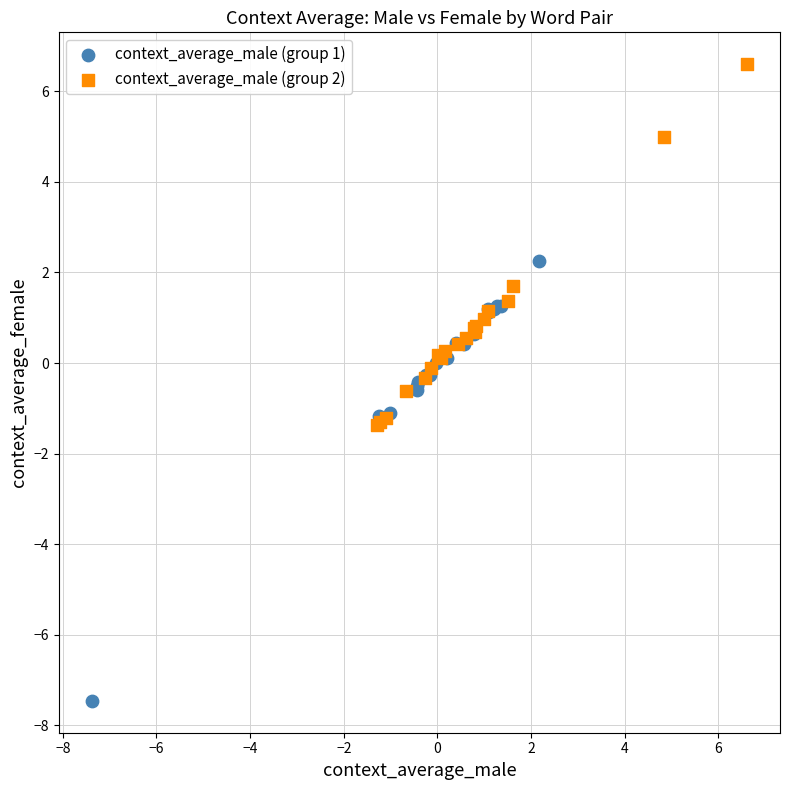

Which series has the widest spread of Y values?

context_average_male (group 1)